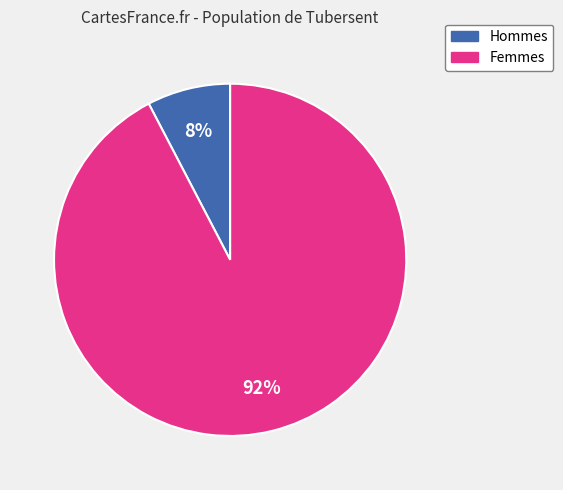

To the nearest percent, what is the average slice percentage?

50%